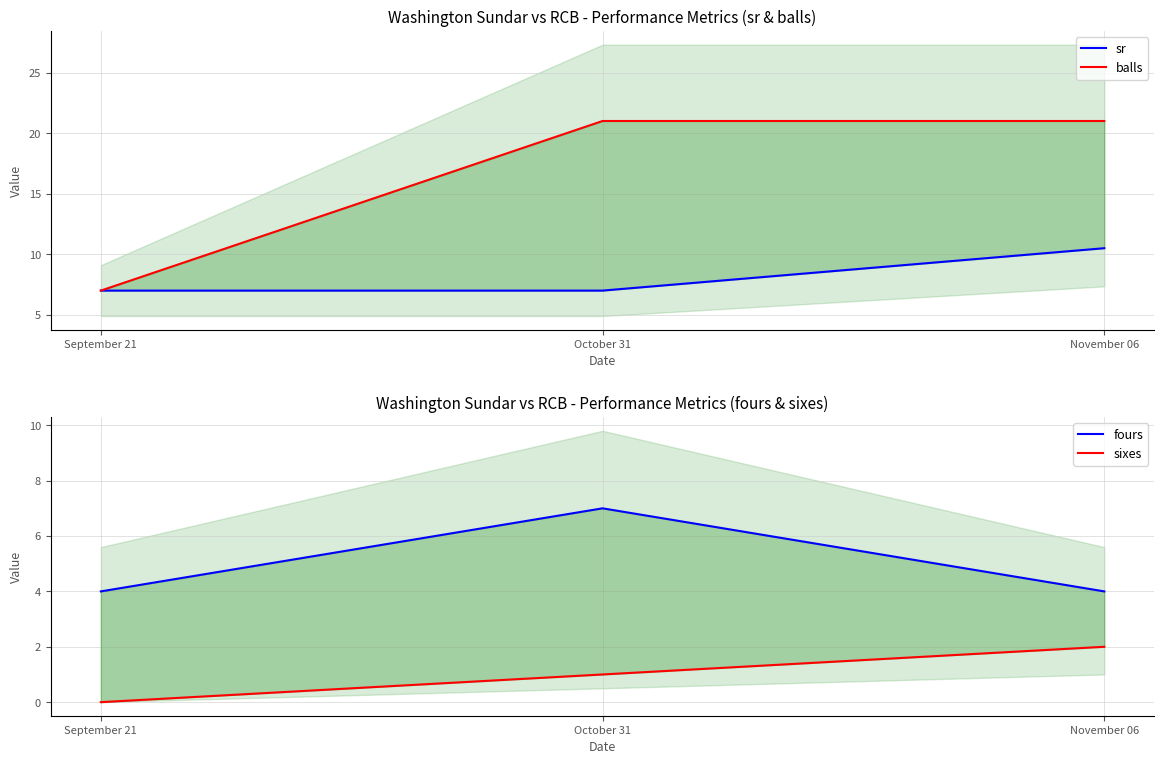

Is it true that balls equals 3.6 at September 21?

False